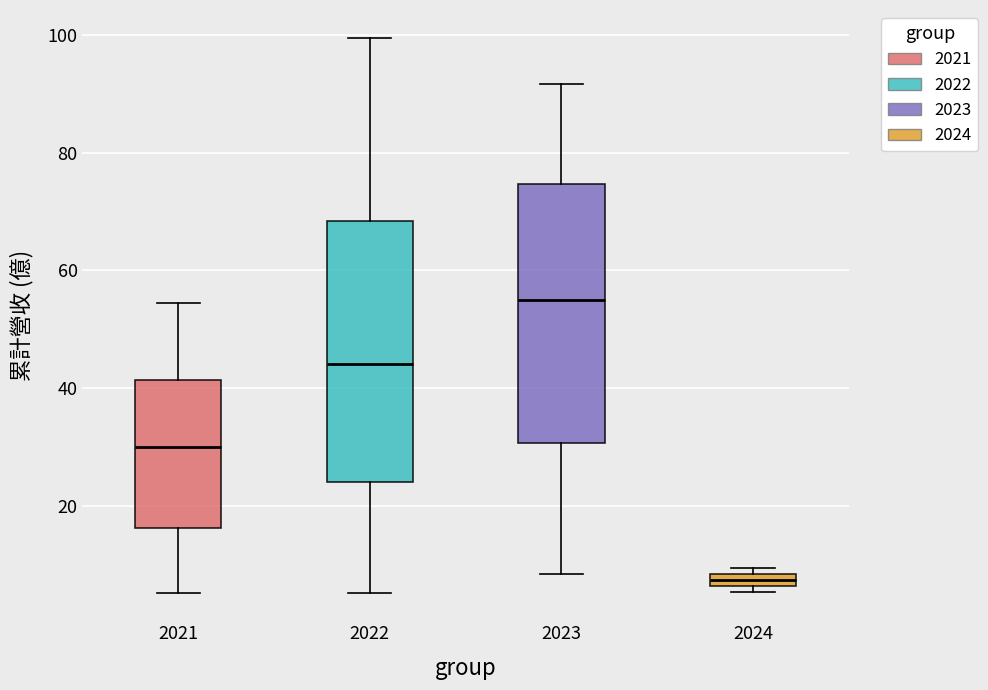

Where is the lower edge of the box at x = 2024 on the y-axis? The values are not printed on the chart, so give them approximately, as read against the axis.

6